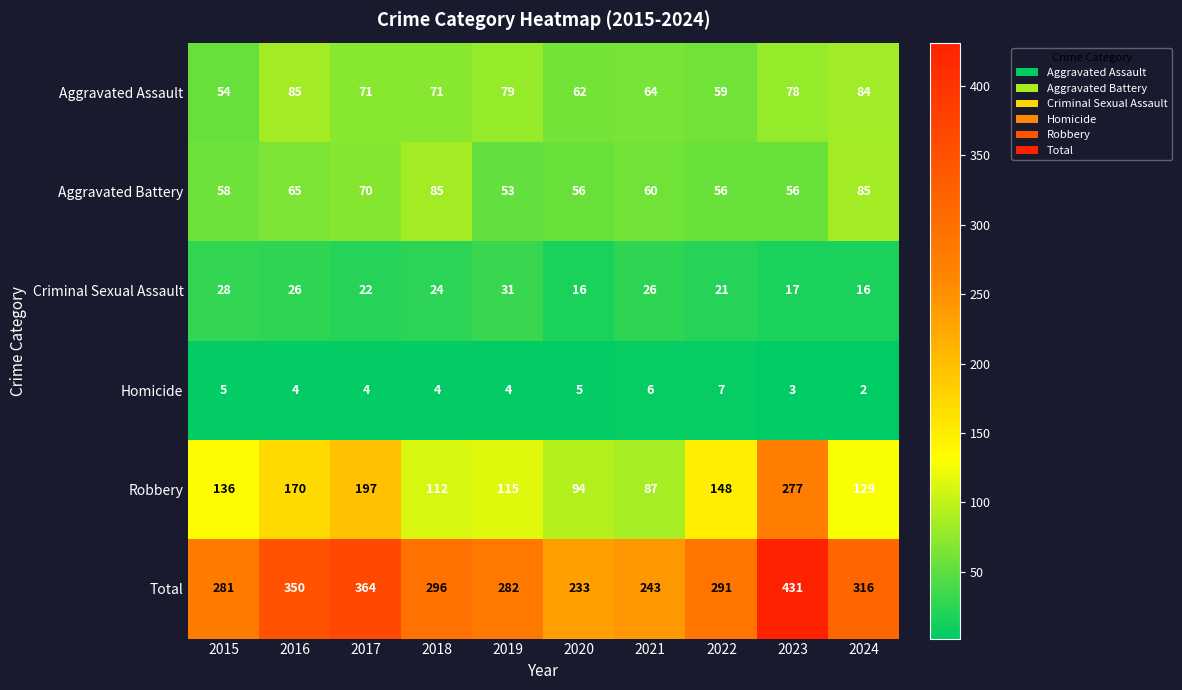

What is the maximum value shown in the chart?

431